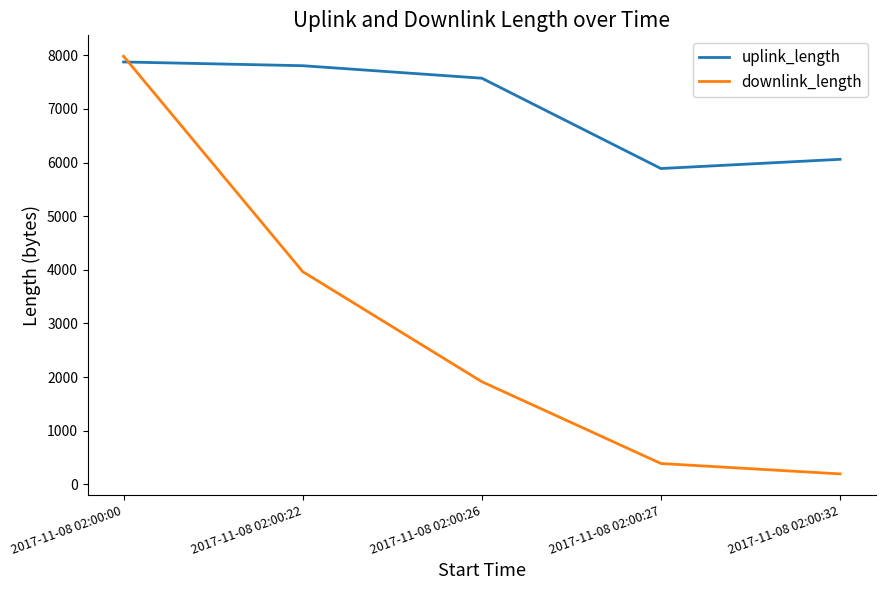

Rank the series at 2017-11-08 02:00:00 from lowest to highest value.

uplink_length, downlink_length